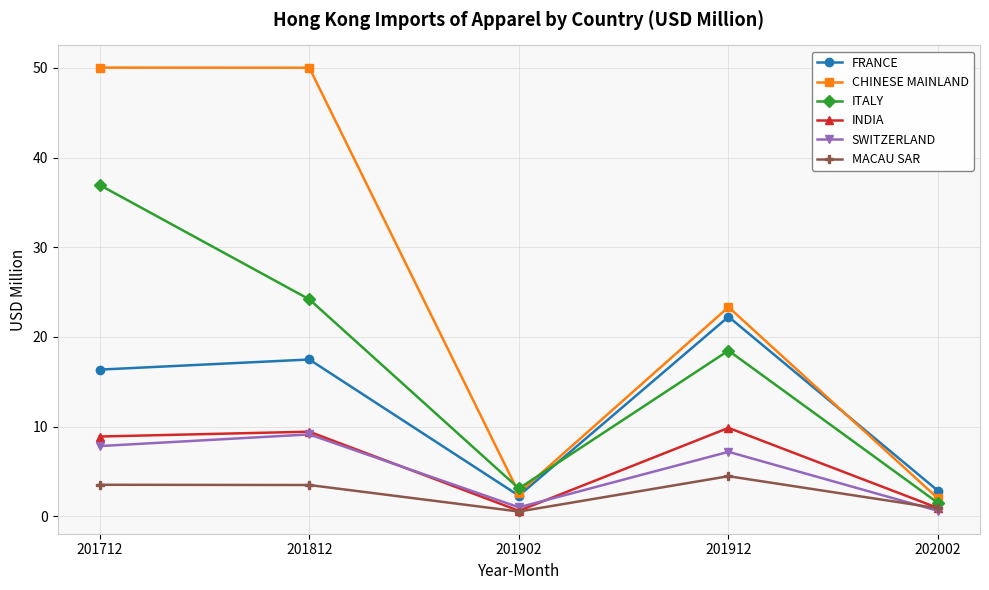

What is the difference between the maximum and minimum values in the CHINESE MAINLAND series?

48.1